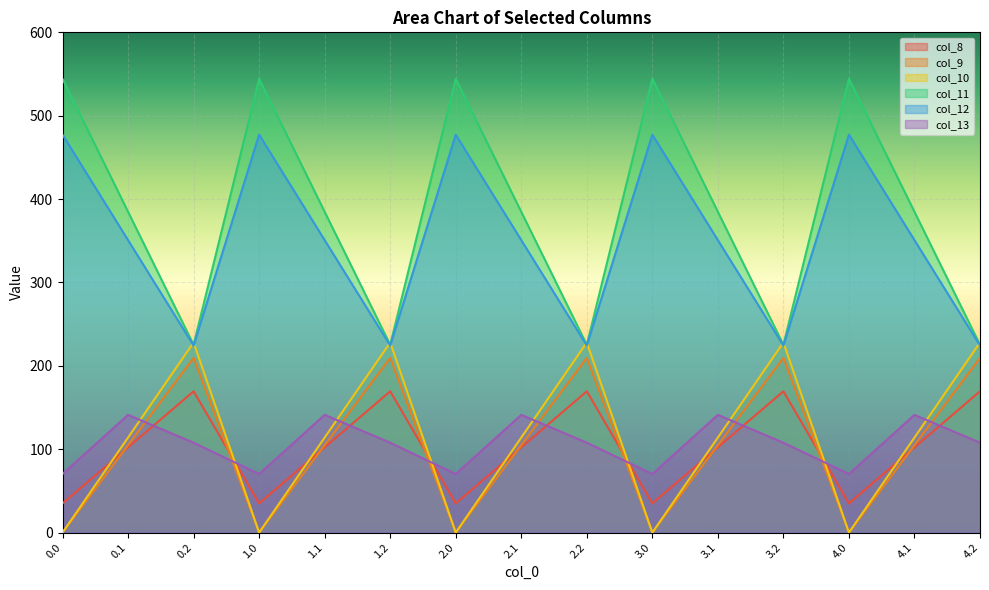

How many data points in col_13 are less than 107?

5